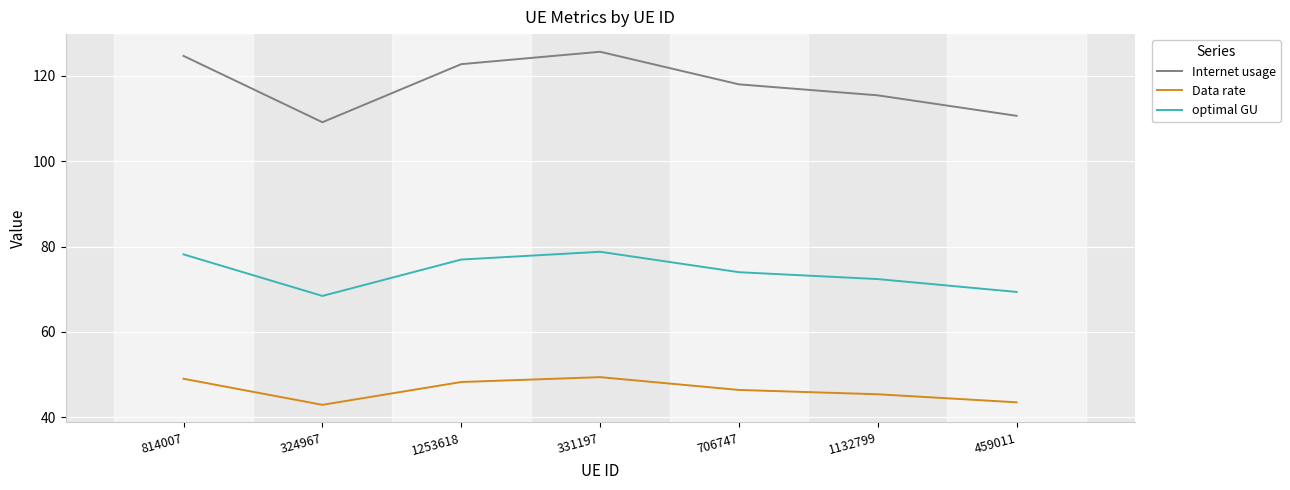

What is the total value across all series at 459011?

223.5